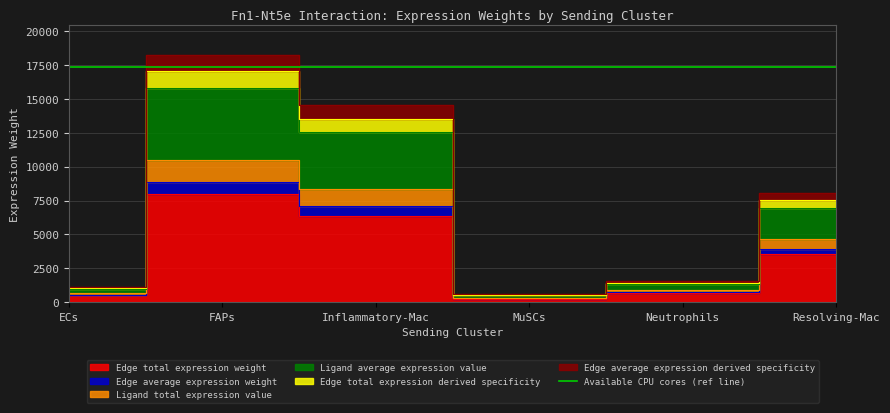

Does the chart display data point markers on the line(s)?

No